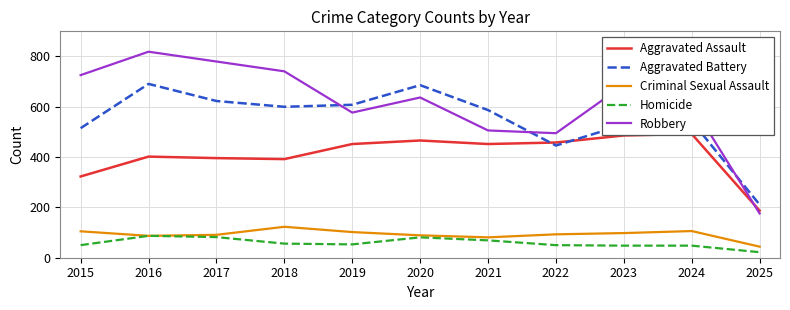

Which series changed the most between 2022 and 2024?

Robbery